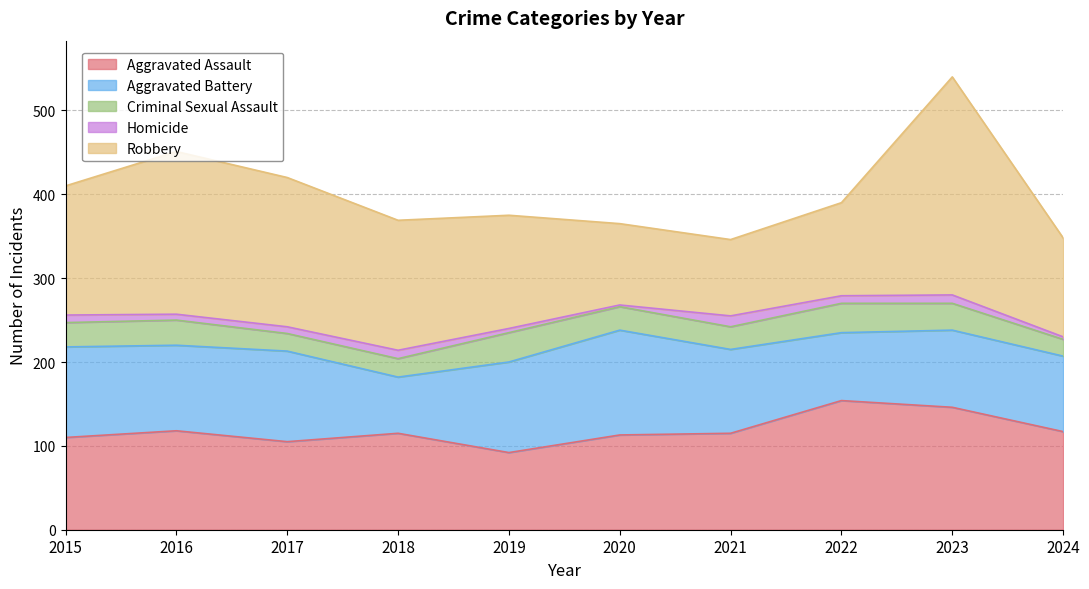

True or false: Robbery and Criminal Sexual Assault cross at least once.

False